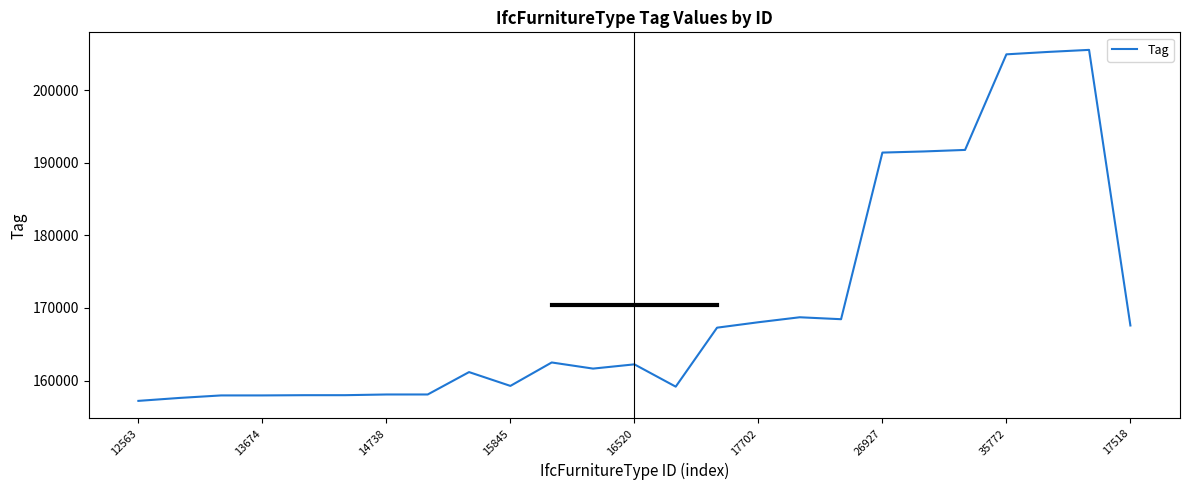

What is the minimum value shown in the chart?

157200